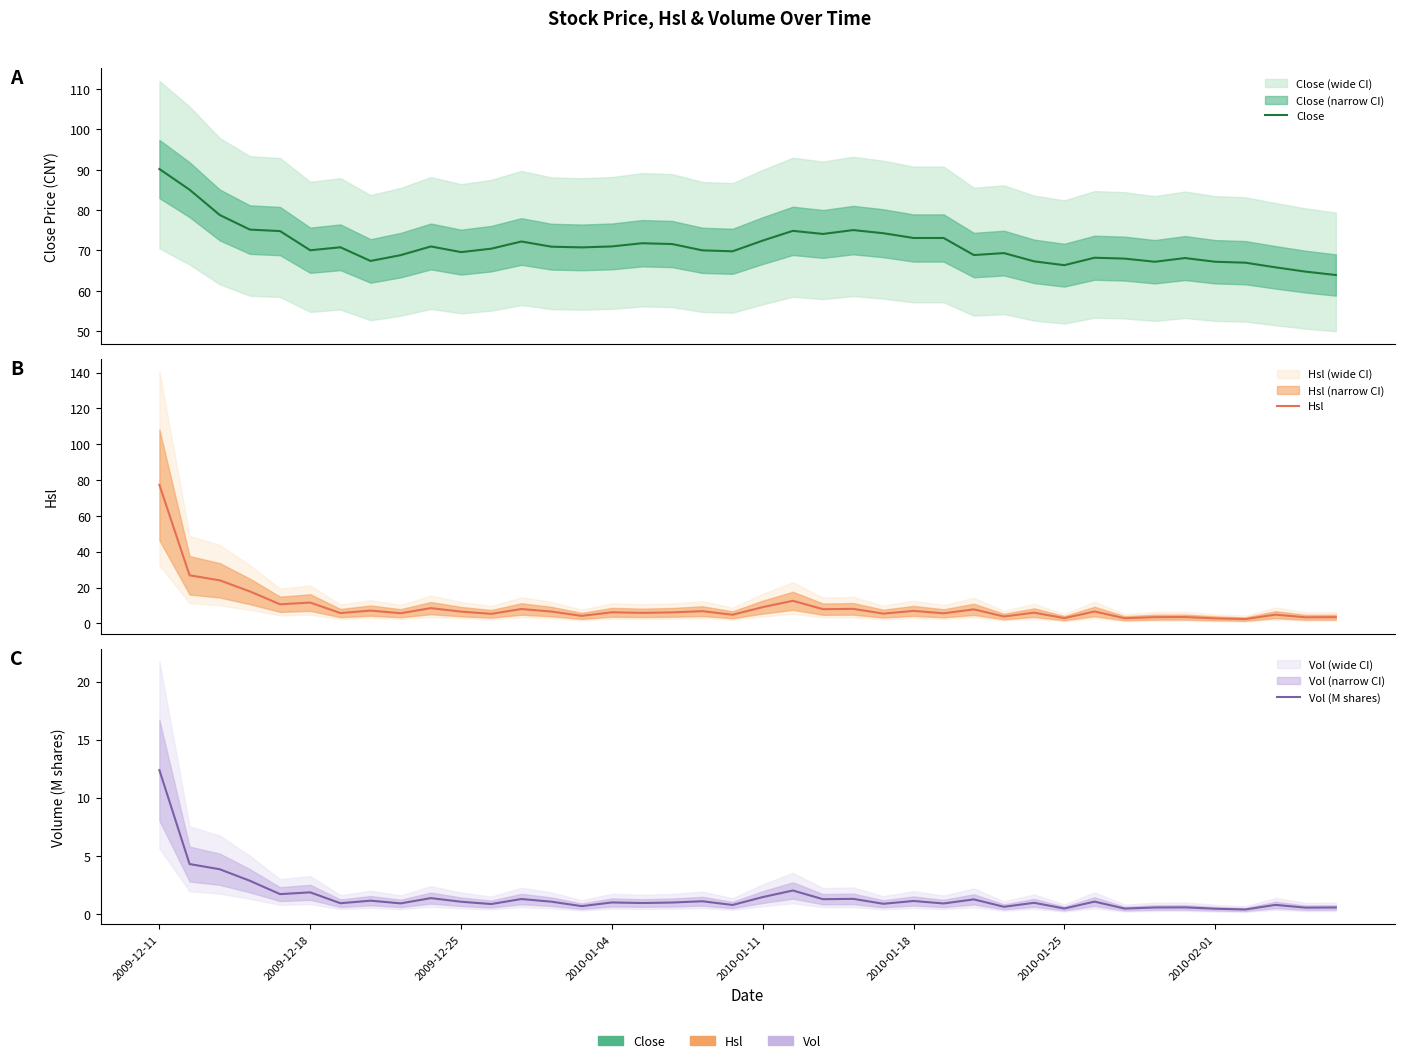

True or false: Vol (M shares) has a value of 0.7 at 22.

False